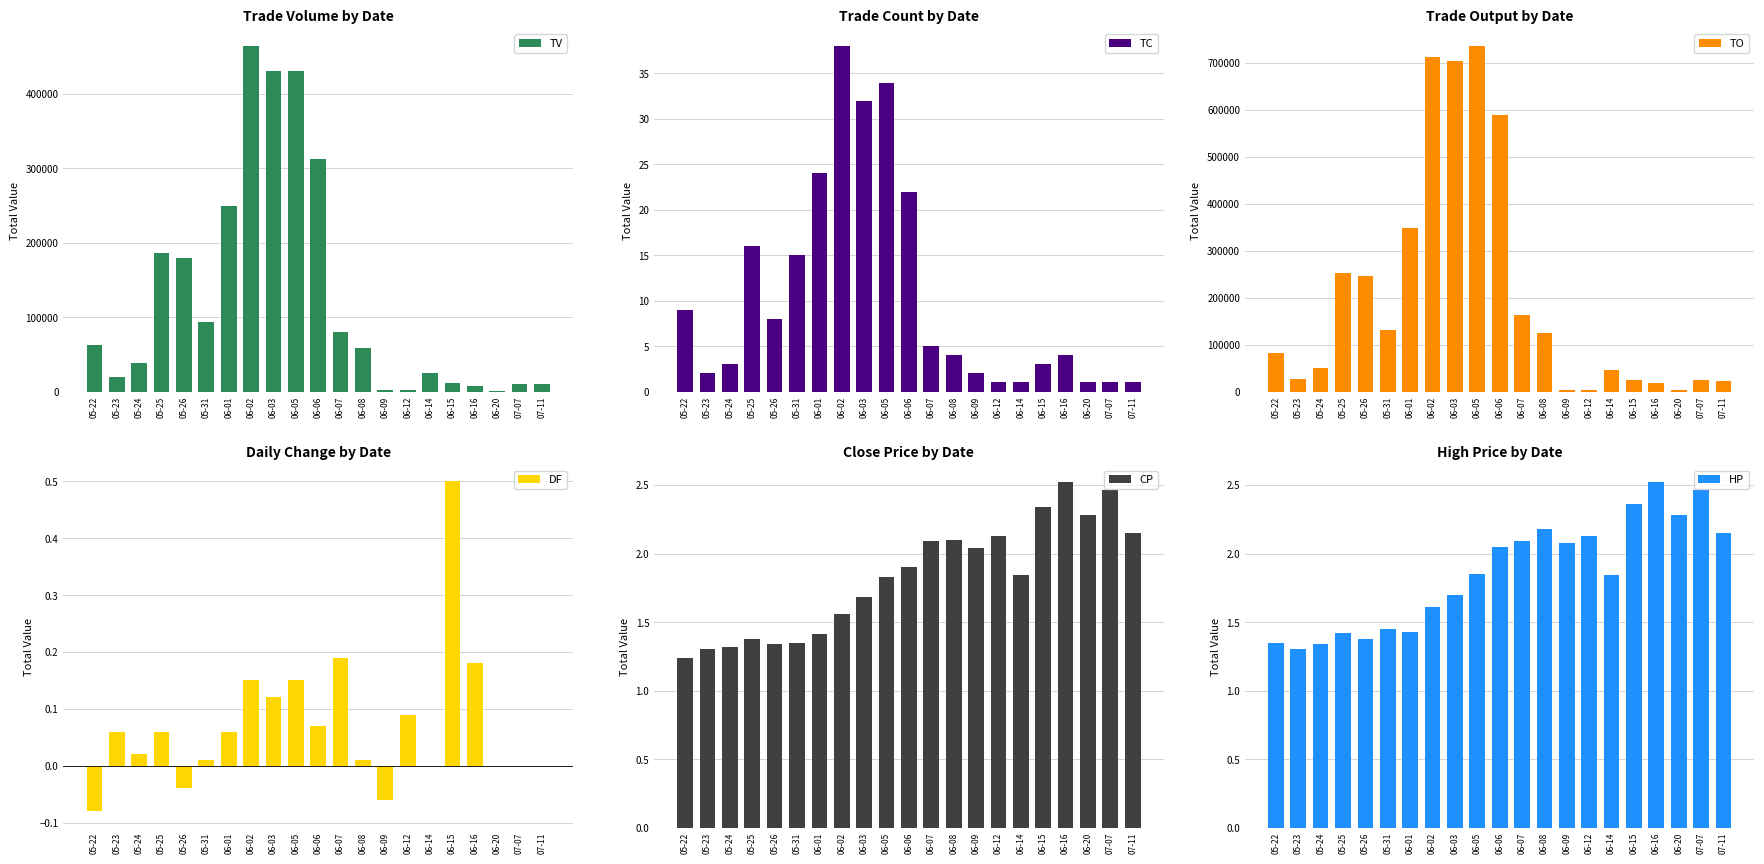

How many values in the DF series are below 0?

3